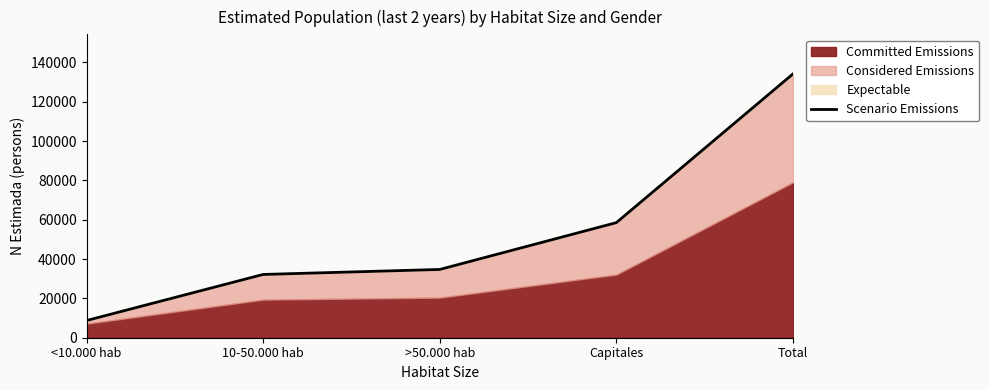

Does the chart display data point markers on the line(s)?

No